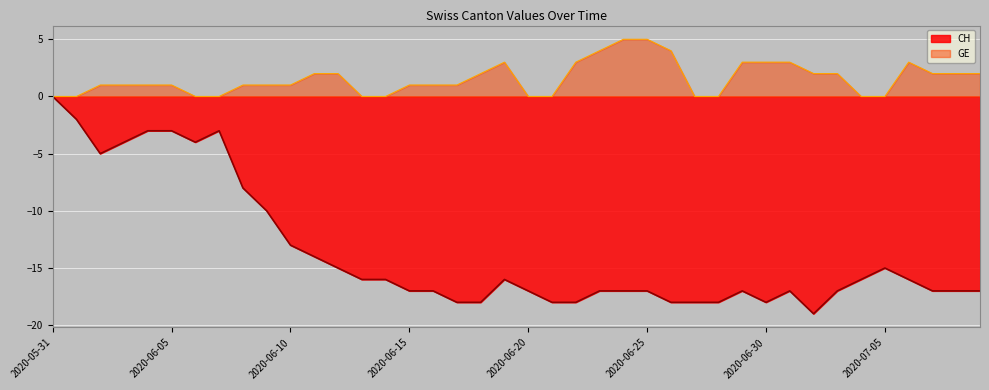

How many lines are shown in the chart?

2